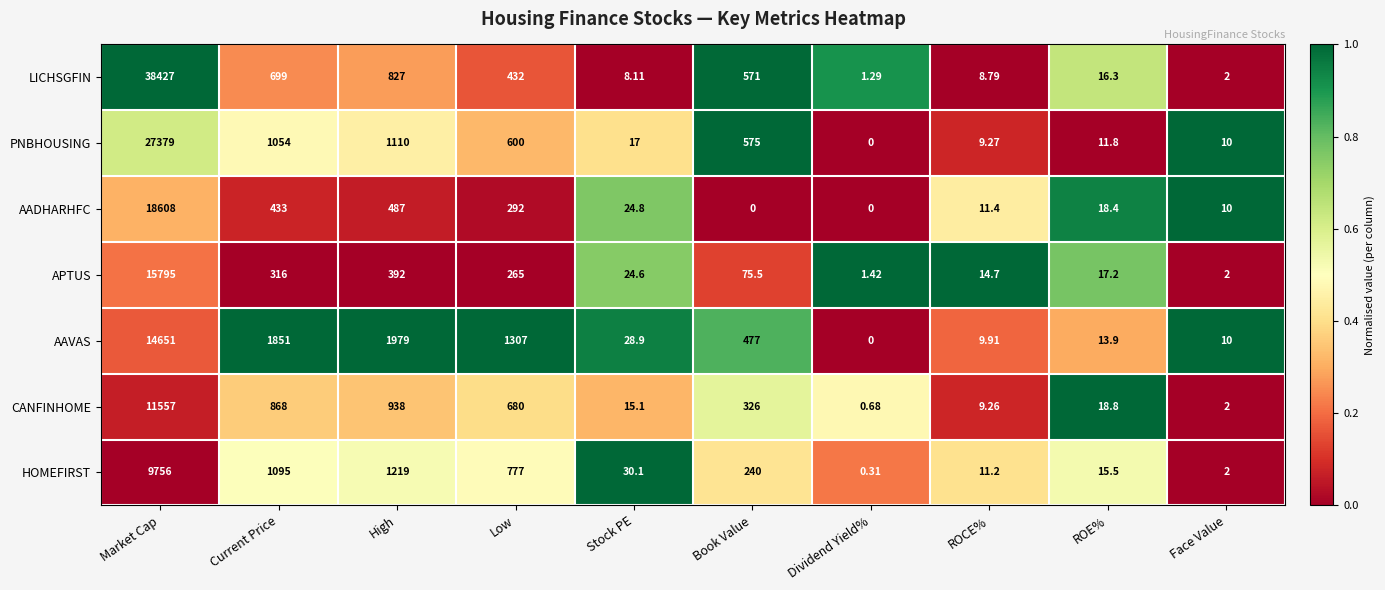

At ROCE%, list the series in order from smallest to largest.

LICHSGFIN, CANFINHOME, PNBHOUSING, AAVAS, HOMEFIRST, AADHARHFC, APTUS